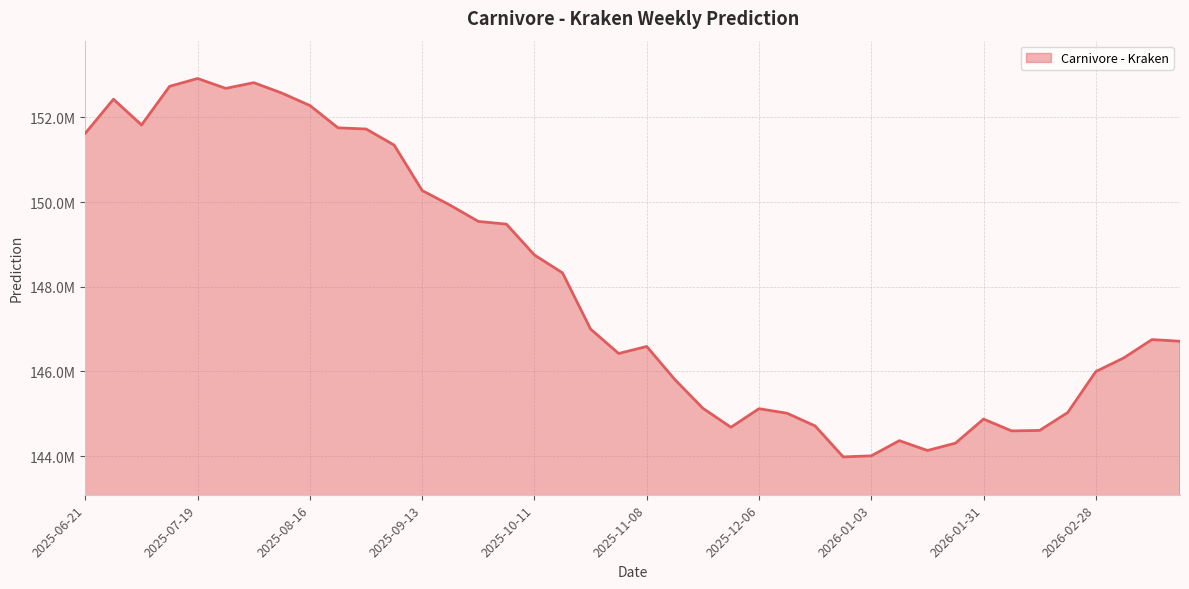

The value at 38 is 82543563.5. True or false?

False